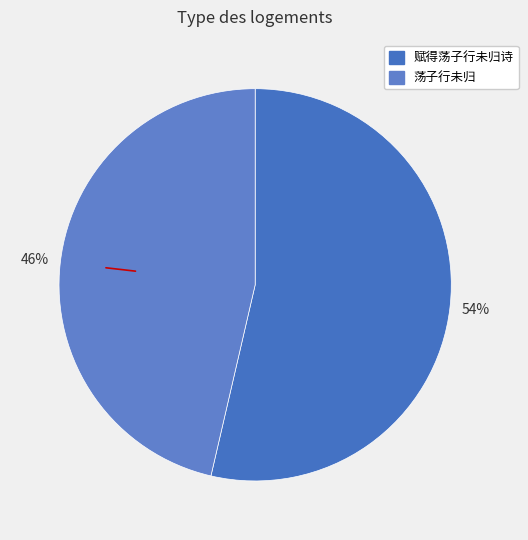

What is the smallest slice in the pie chart?

荡子行未归